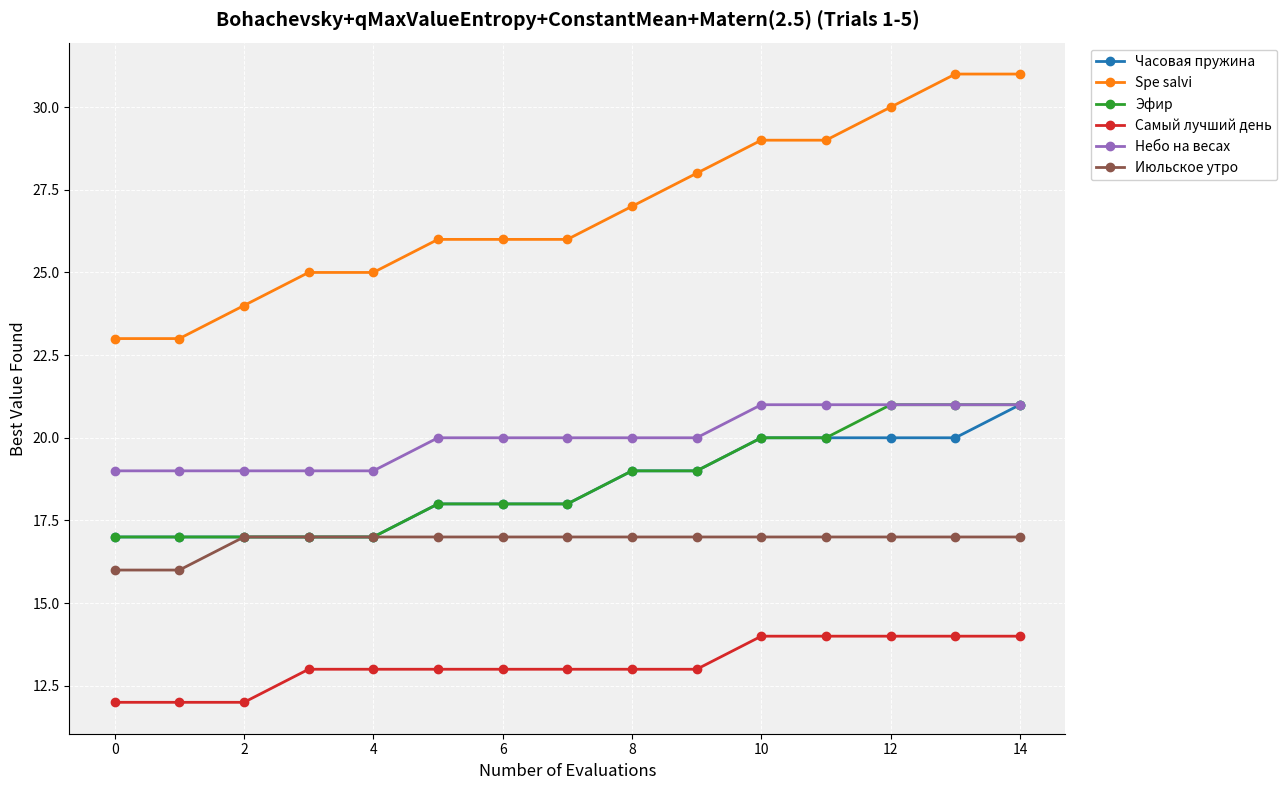

What is the value of the Spe salvi point at the 15th from the left?

31